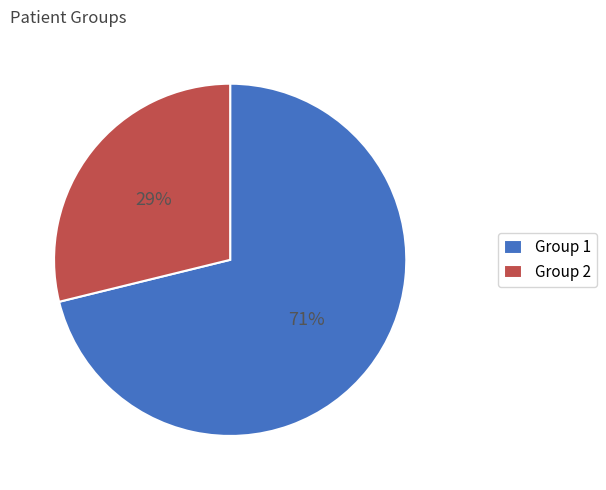

Do Group 2 and Group 1 together represent more than half of the pie?

Yes